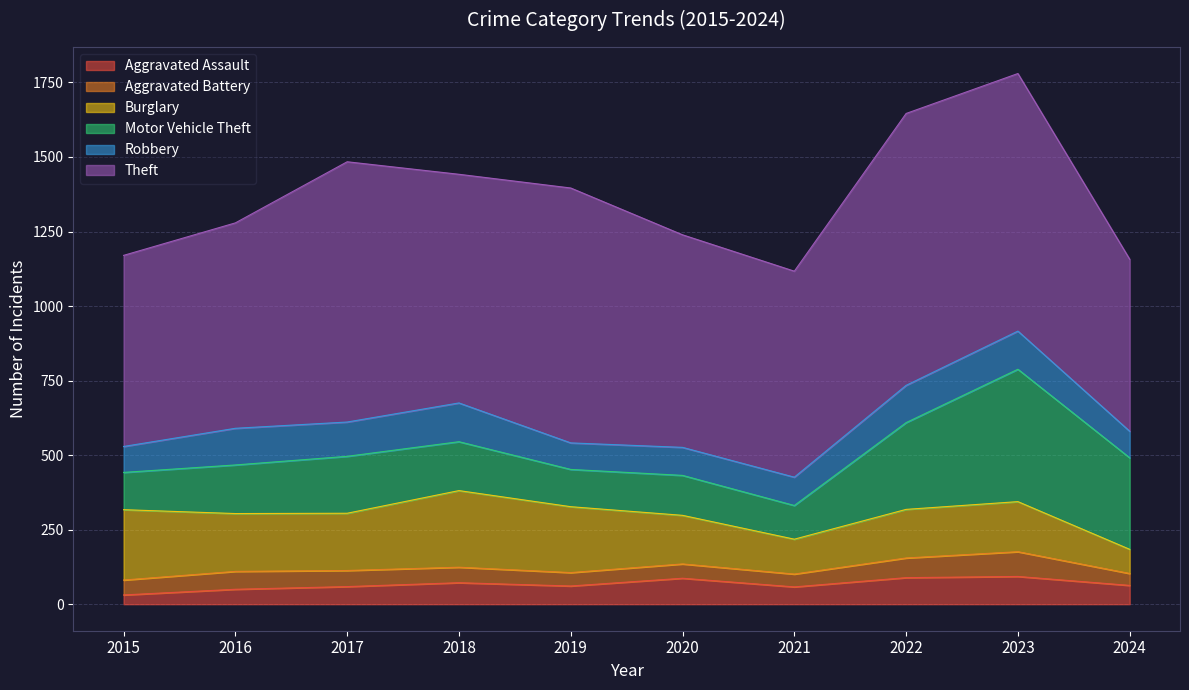

How many interior local peaks does the Aggravated Battery series have?

3